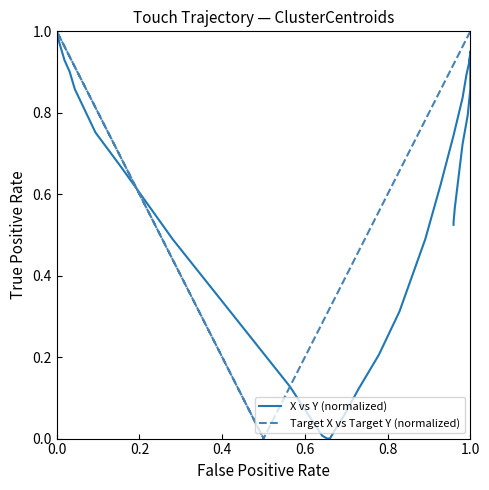

Which series has the largest total across all categories?

X vs Y (normalized)